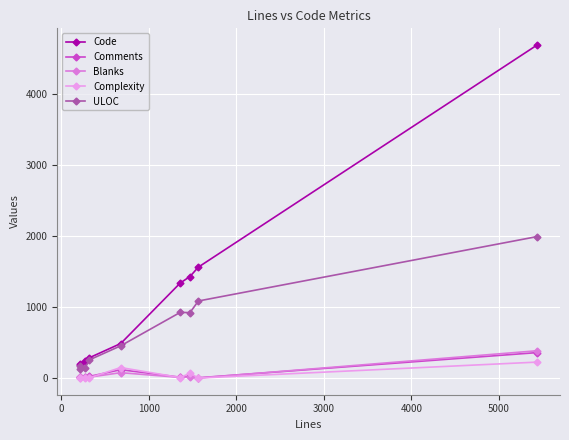

What is the maximum value shown in the chart?

4694